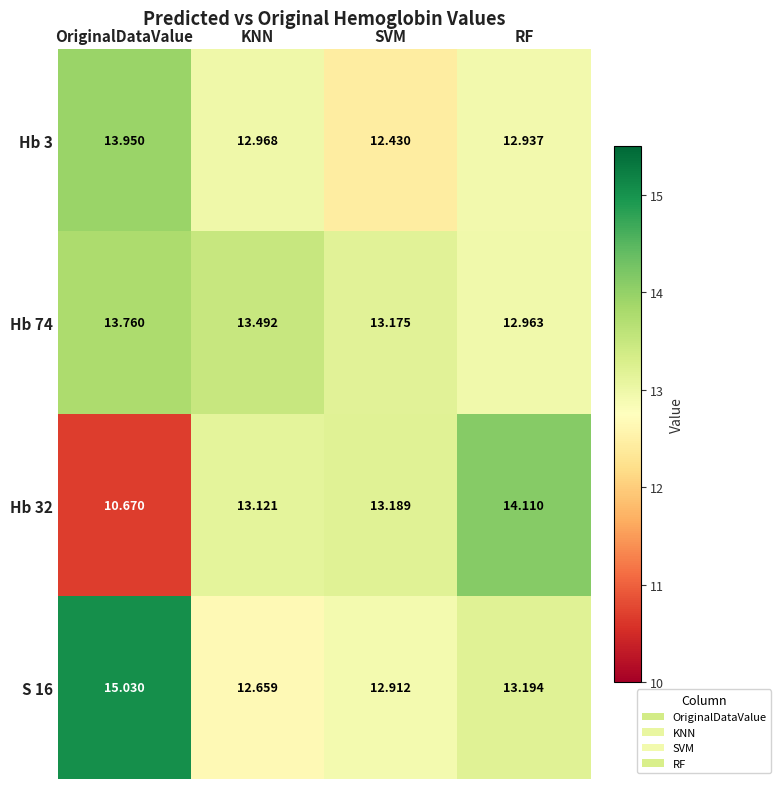

Which series has the largest total across all categories?

S 16